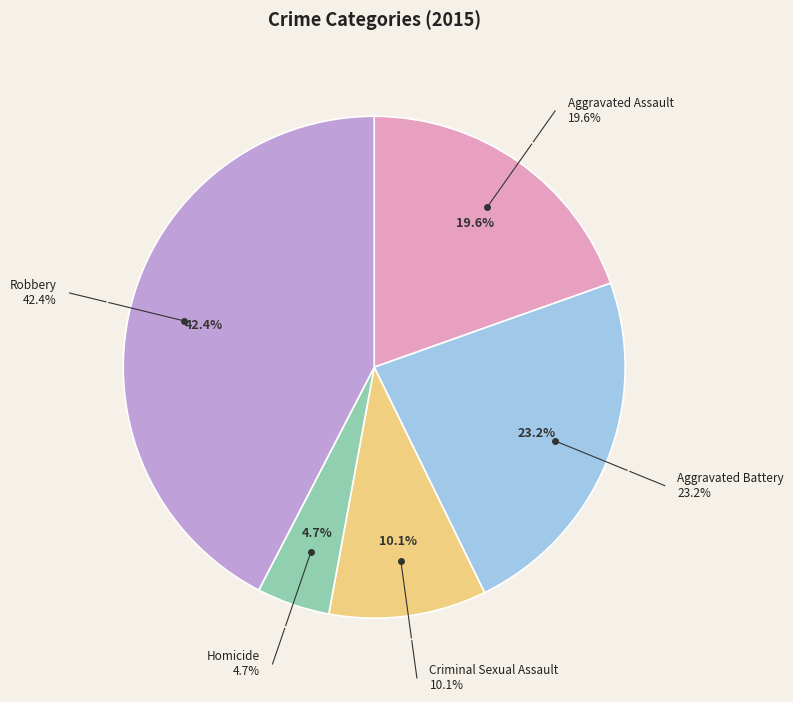

Is there any slice that represents more than half of the pie?

No